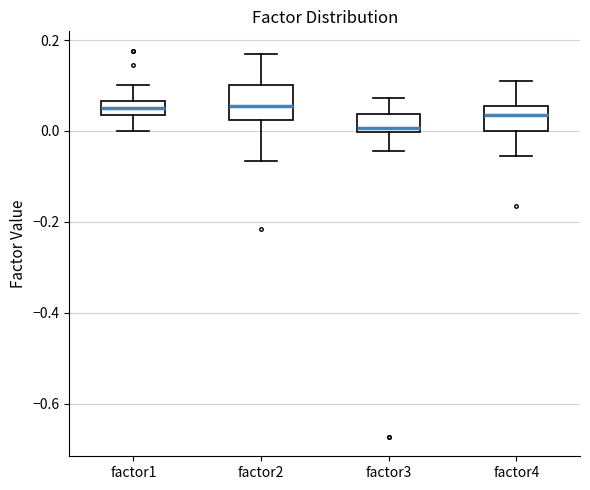

Where is the lower edge of the box for factor4 on the y-axis? The values are not printed on the chart, so give them approximately, as read against the axis.

0.00